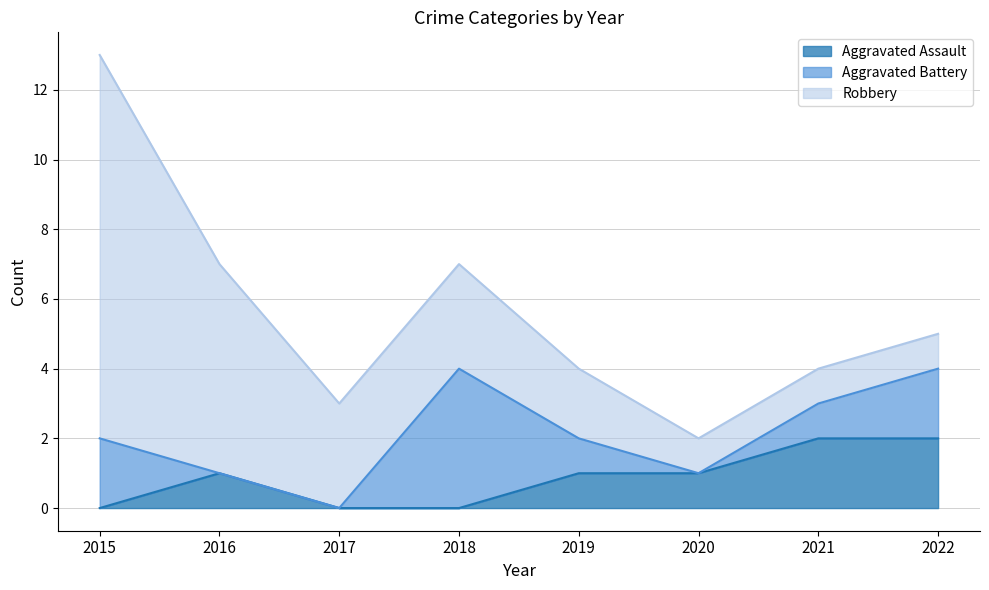

What is the difference between the maximum and second lowest values in the Robbery series?

10